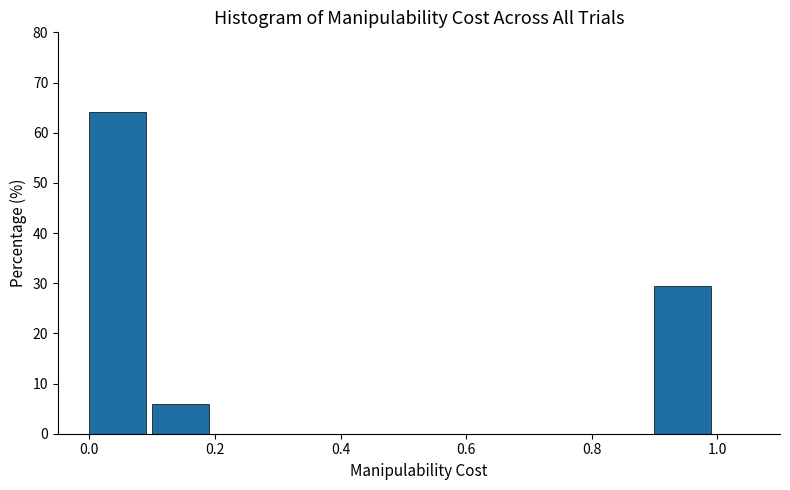

How tall is the bar that spans 0.1 to 0.2 on the x-axis? The values are not printed on the chart, so give them approximately, as read against the axis.

6